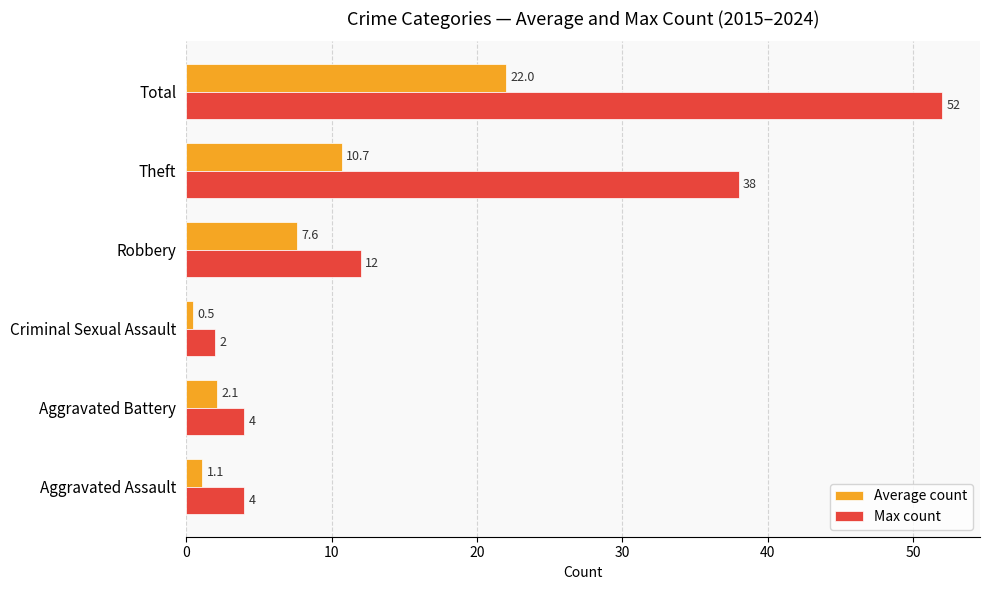

How many data points in Average count are above 7?

3